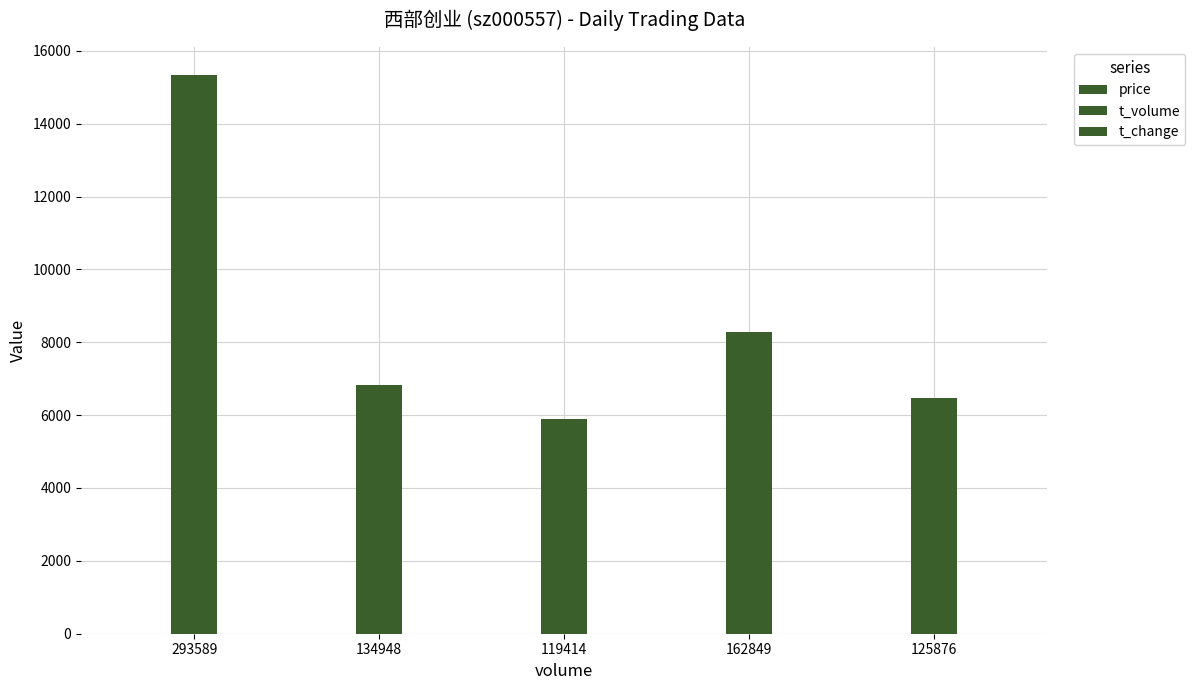

What is the average value of the t_volume series?

8564.4